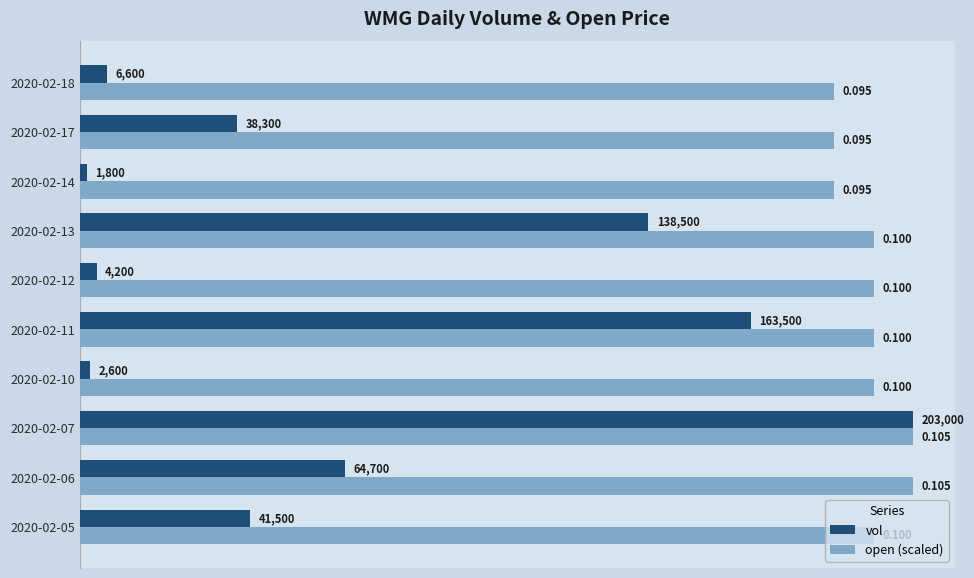

Which series has the widest spread of values?

vol